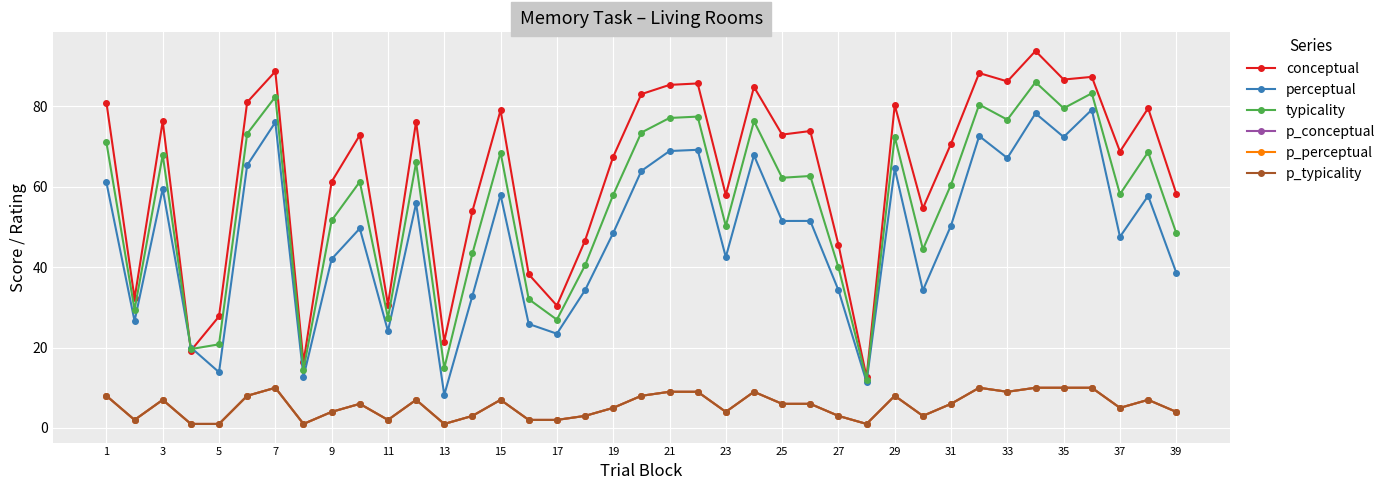

How many lines are shown in the chart?

6